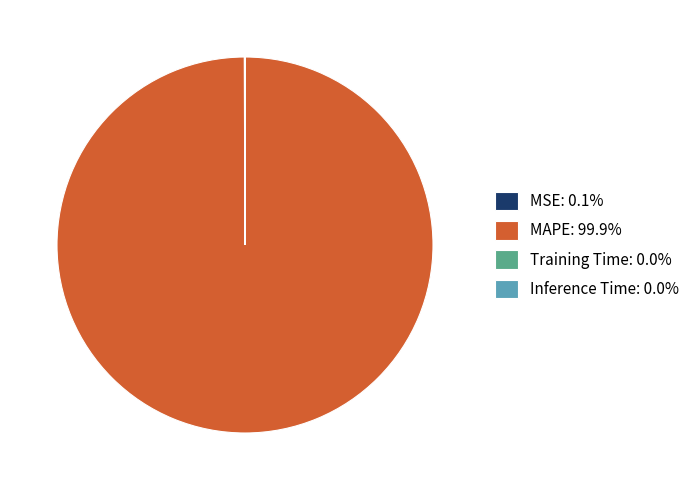

Is there a majority slice in this chart?

Yes